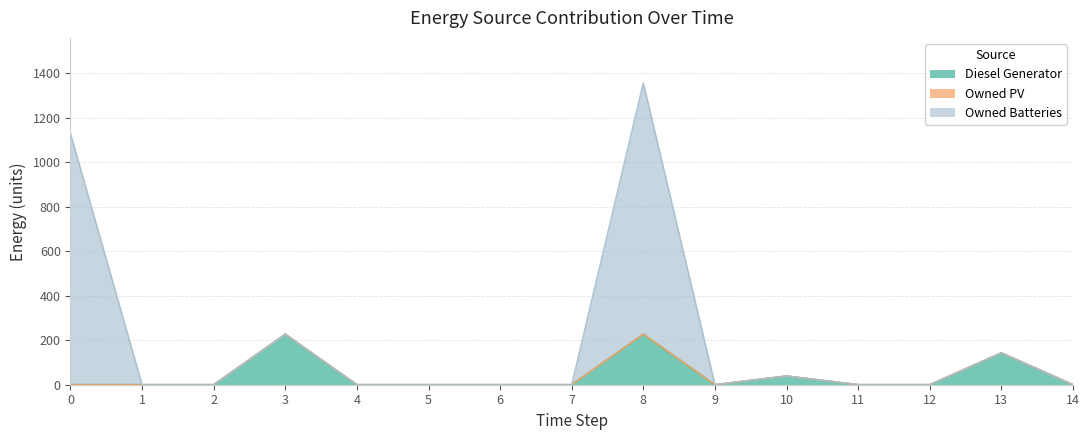

The value of Diesel Generator at 11 is 142. True or false?

False